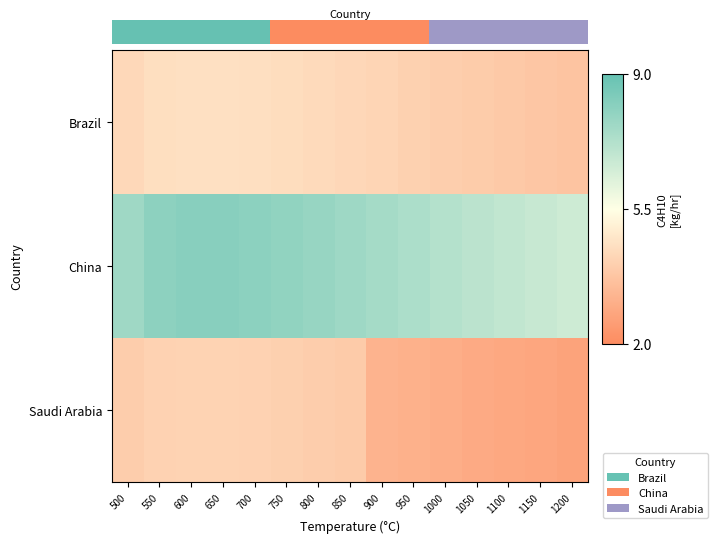

What is the sum of all Saudi Arabia values?

53.4